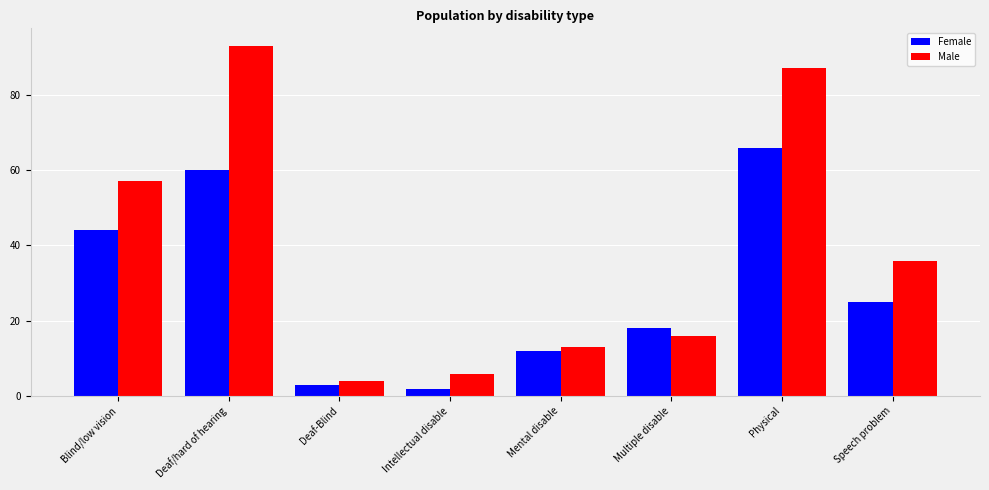

What is the sum of all Female values?

230